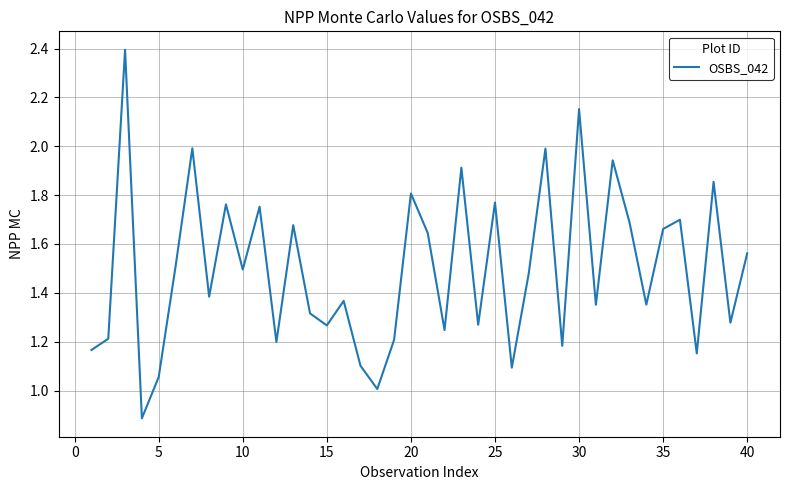

What is the minimum value shown in the chart?

0.9